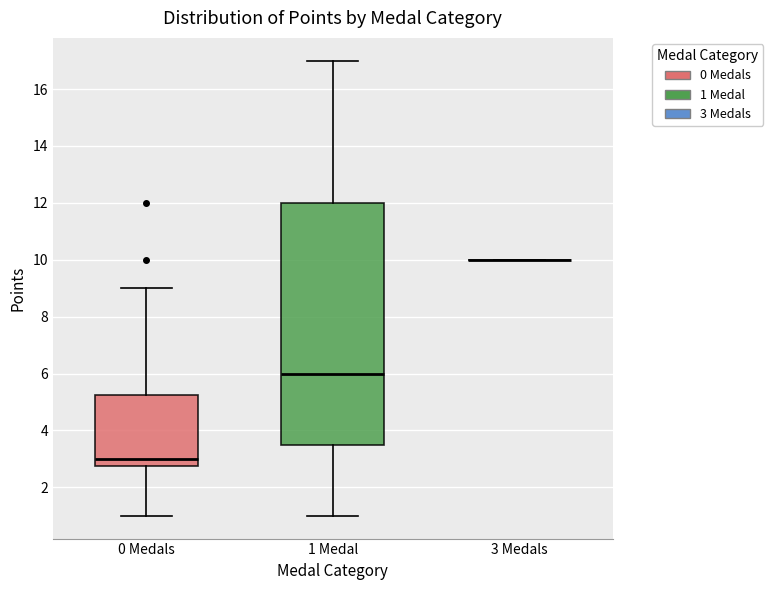

Reading left to right, transcribe this box plot: for each box, give where its median line is, the range the box spans, and where its two whiskers end, as read against the y-axis. The values are not printed on the chart, so give them approximately, as read against the axis.

0 Medals: median 3.0, box 2.8 to 5.2, whiskers 1.0 to 9.0
1 Medal: median 6.0, box 3.6 to 12.0, whiskers 1.0 to 17.0
3 Medals: box collapsed to a line at 10.0, whiskers 10.0 to 10.0